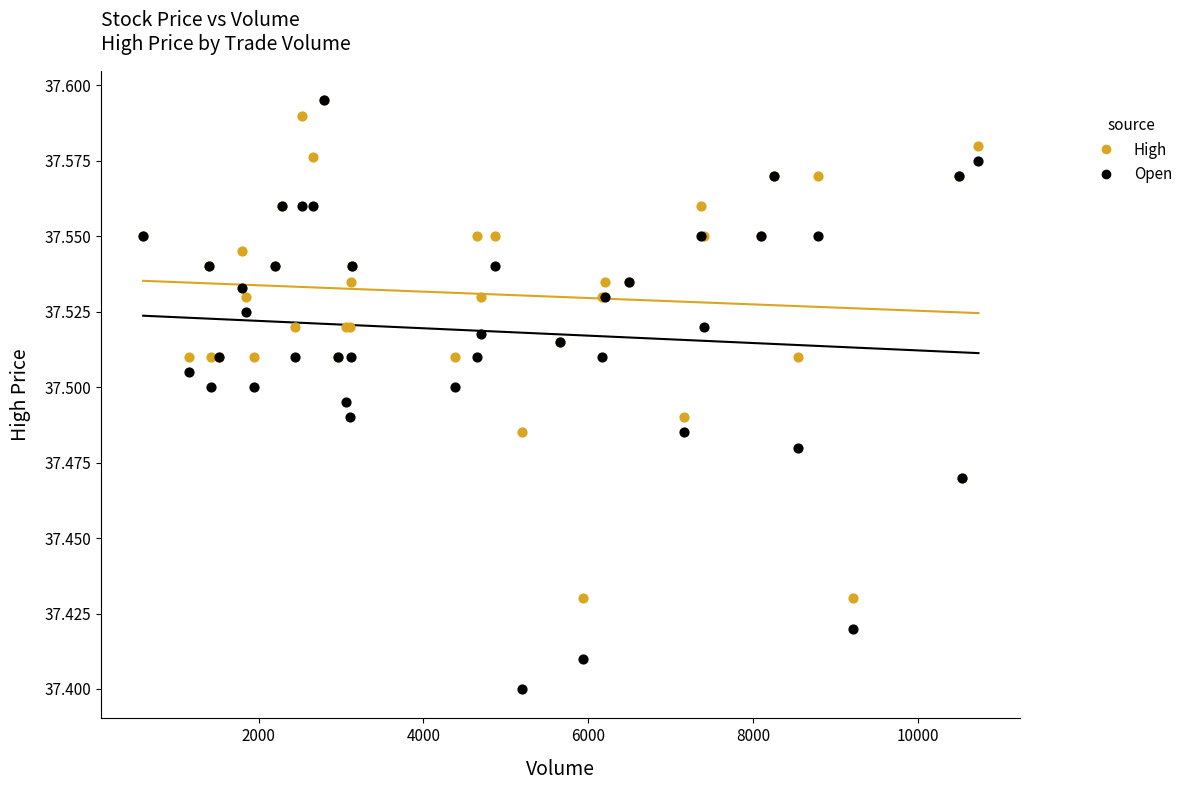

What are all the series names shown in the legend?

High, Open